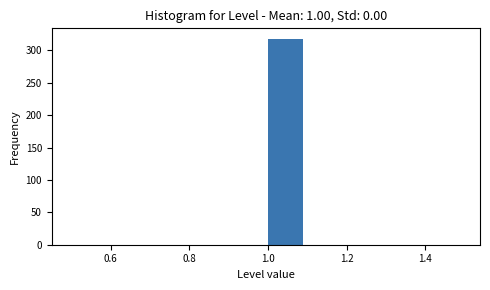

Reading left to right, list every bar in this chart as the range it spans on the x-axis followed by its height. The values are not printed on the chart, so give them approximately, as read against the axis.

0.5 to 0.6: 0
0.6 to 0.7: 0
0.7 to 0.8: 0
0.8 to 0.9: 0
0.9 to 1.0: 0
1.0 to 1.1: 320
1.1 to 1.2: 0
1.2 to 1.3: 0
1.3 to 1.4: 0
1.4 to 1.5: 0